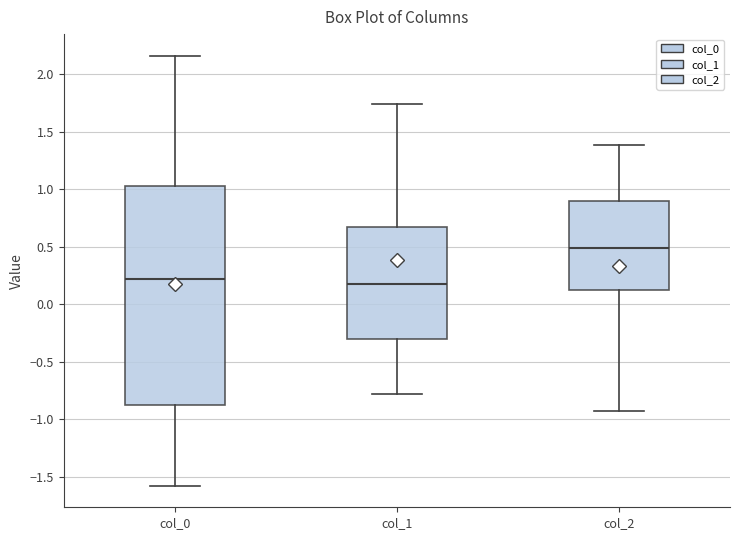

Where does the upper whisker of the box for col_2 end on the y-axis? The values are not printed on the chart, so give them approximately, as read against the axis.

1.40